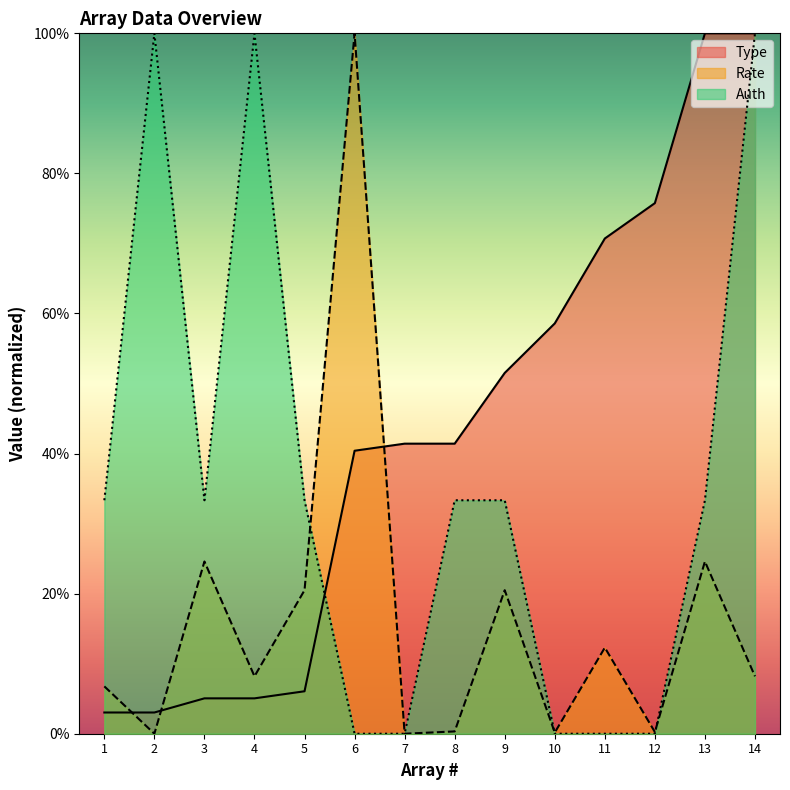

Reading right to left, what are all the values shown in this chart?

Type: 1.0	1.0	0.8	0.7	0.6	0.5	0.4	0.4	0.4	0.1	0.1	0.1	0.0	0.0
Rate: 0.1	0.2	0.0	0.1	0.0	0.2	0.0	0.0	1.0	0.2	0.1	0.2	0.0	0.1
Auth: 1.0	0.3	0.0	0.0	0.0	0.3	0.3	0.0	0.0	0.3	1.0	0.3	1.0	0.3